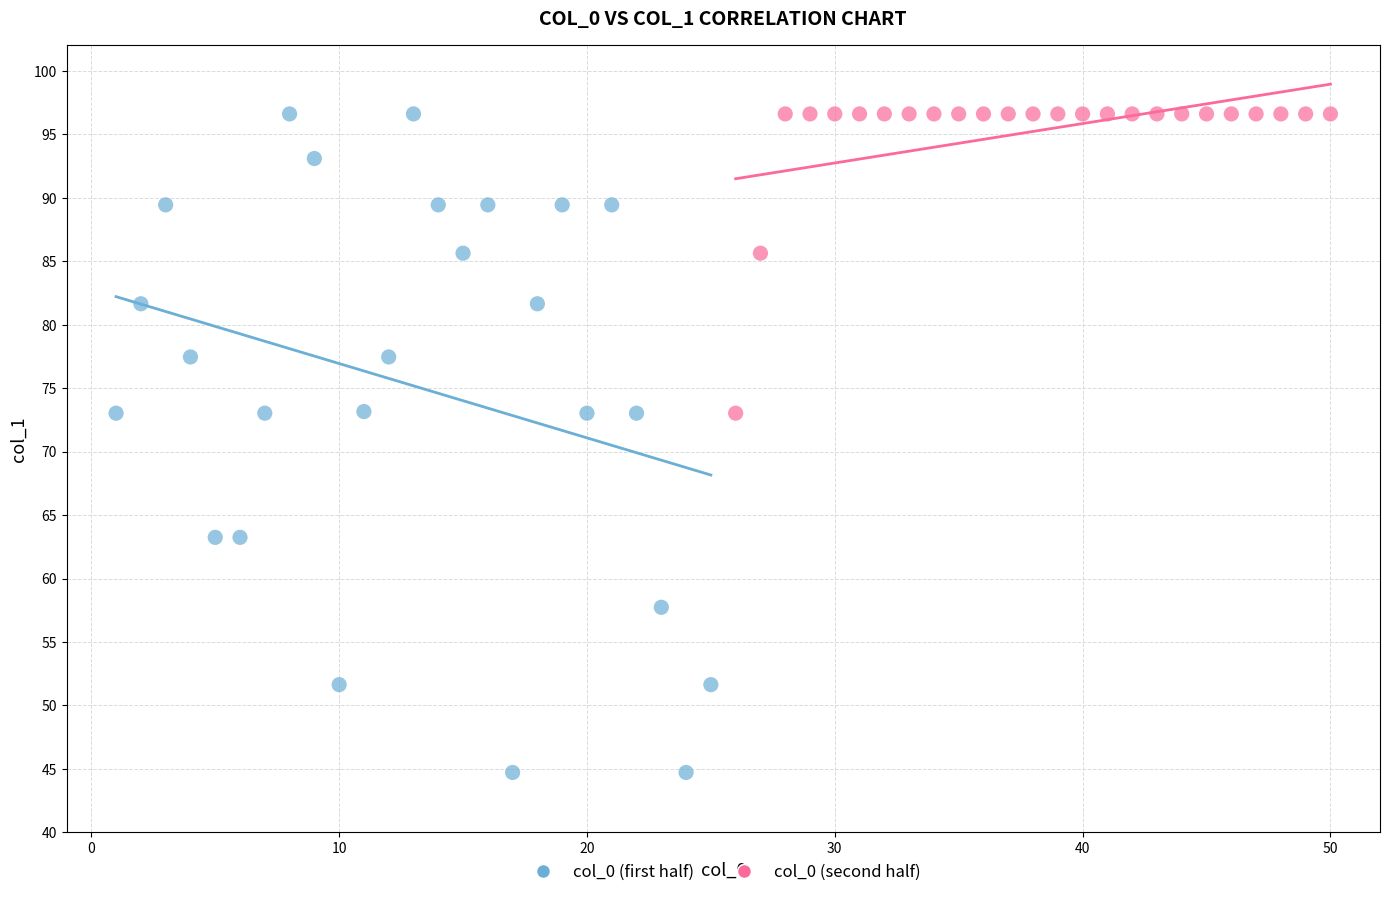

Which series has the largest Y range (max minus min)?

col_0 (first half)